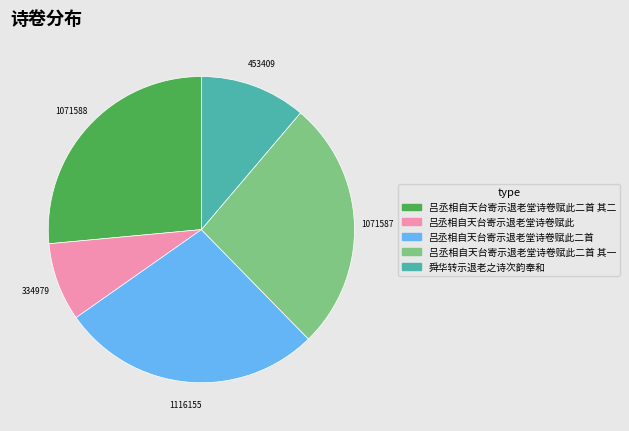

The 吕丞相自天台寄示退老堂诗卷赋此二首 其一 slice represents 26% of the pie. True or false?

True